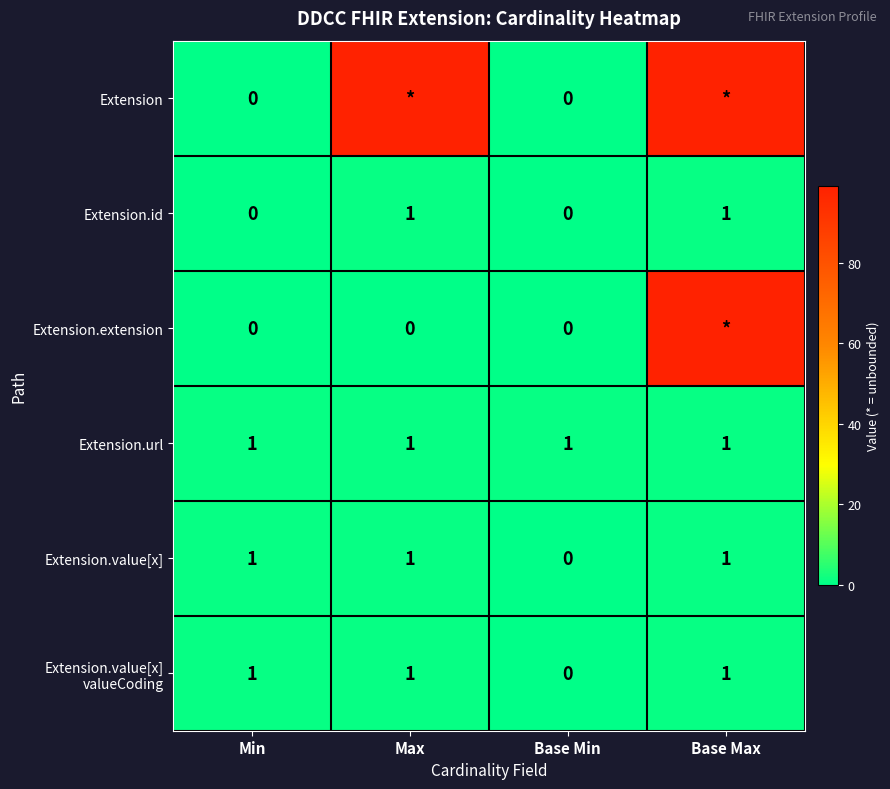

At which category is the sum across all series the highest?

Base Max